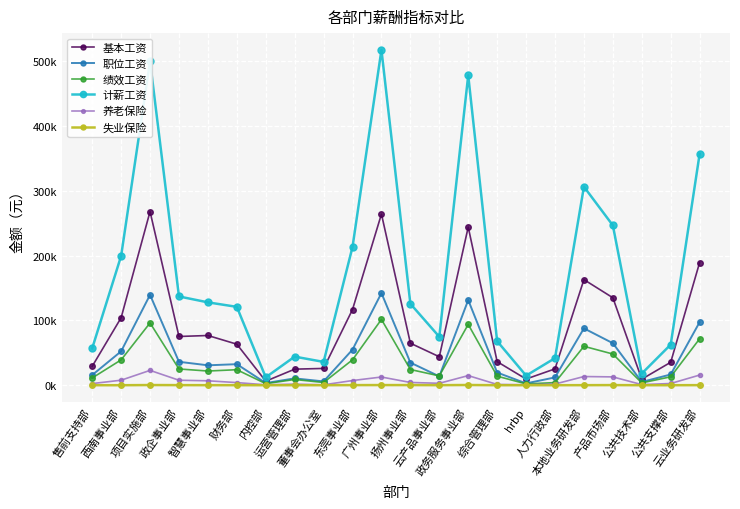

True or false: 失业保险 and 绩效工资 intersect in this chart.

False